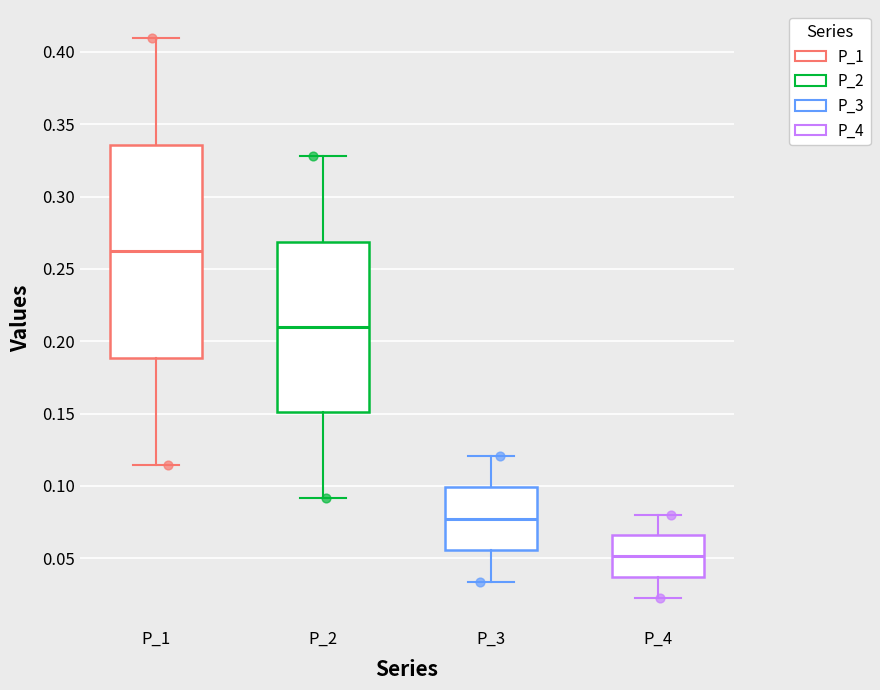

Reading left to right, transcribe this box plot: for each box, give where its median line is, the range the box spans, and where its two whiskers end, as read against the y-axis. The values are not printed on the chart, so give them approximately, as read against the axis.

P_1: median 0.260, box 0.190 to 0.335, whiskers 0.115 to 0.410
P_2: median 0.210, box 0.150 to 0.270, whiskers 0.090 to 0.330
P_3: median 0.075, box 0.055 to 0.100, whiskers 0.035 to 0.120
P_4: median 0.050, box 0.035 to 0.065, whiskers 0.020 to 0.080